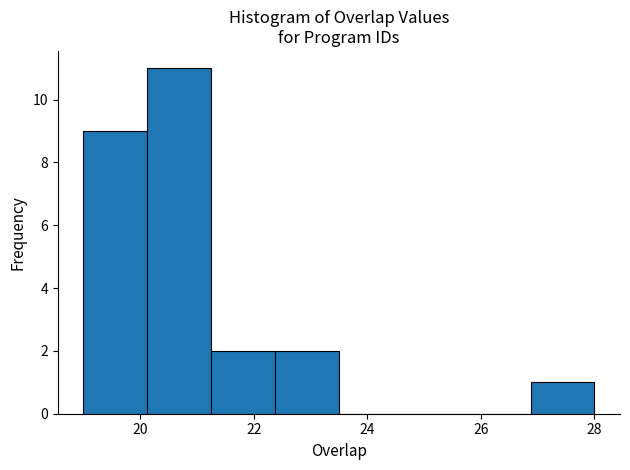

Reading left to right, transcribe this chart: for each bar, give the range it covers on the x-axis and its height. Neither the bar edges nor the heights are printed on the chart, so give them approximately, as read against the axes.

19.0 to 20.2: 9
20.2 to 21.2: 11
21.2 to 22.4: 2
22.4 to 23.6: 2
23.6 to 24.6: 0
24.6 to 25.8: 0
25.8 to 26.8: 0
26.8 to 28.0: 1